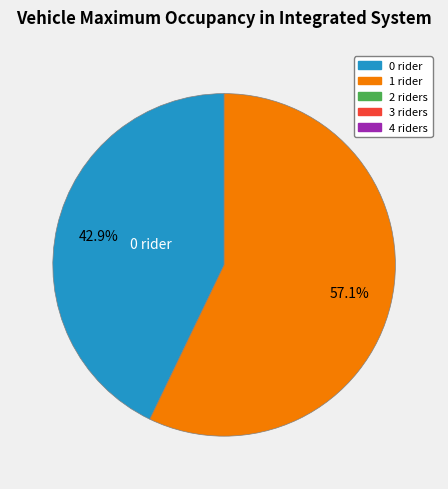

How many slices are in this pie chart?

2